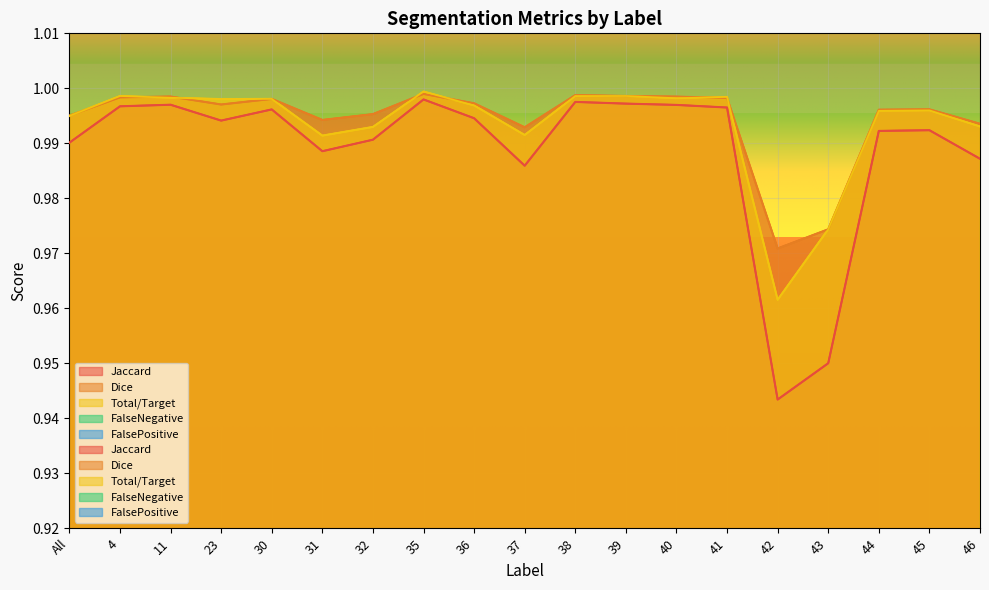

True or false: FalseNegative and Jaccard intersect in this chart.

False